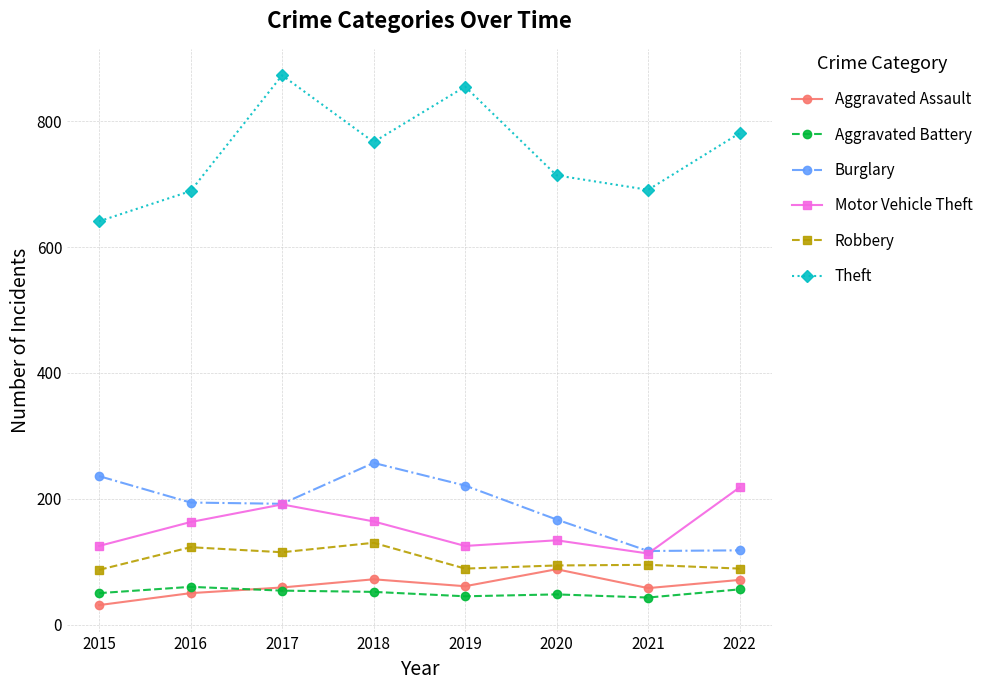

What is the highest value of the Burglary series?

257